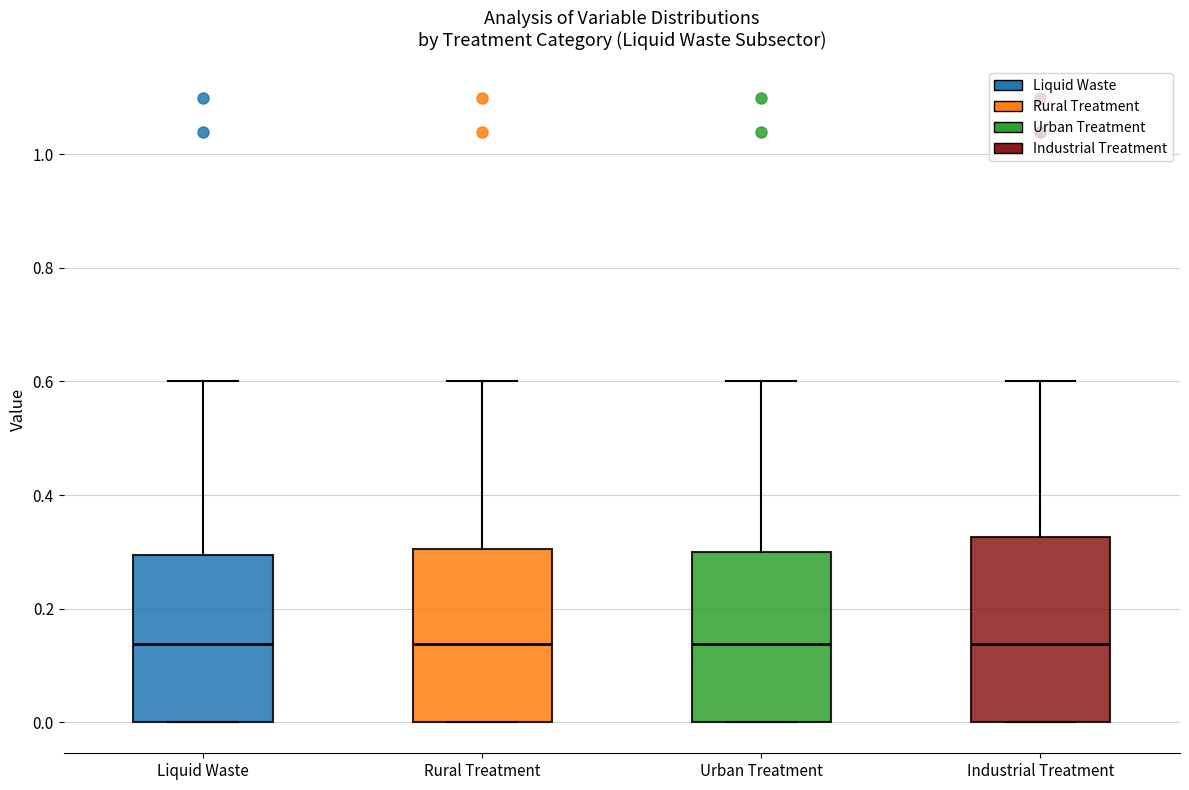

Which box is the tallest, from its lower edge to its upper edge?

Industrial Treatment